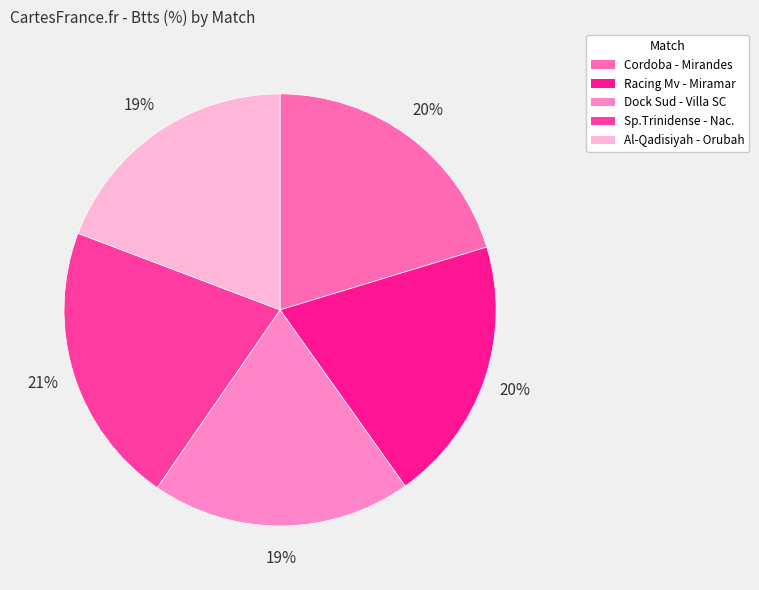

Rank the categories by value from lowest to highest.

Al-Qadisiyah FC - Al Orubah, Dock Sud - Villa San Carlos, Racing Montevideo - Miramar, Cordoba - Mirandes, Sportivo Trinidense - Nacional Asuncion